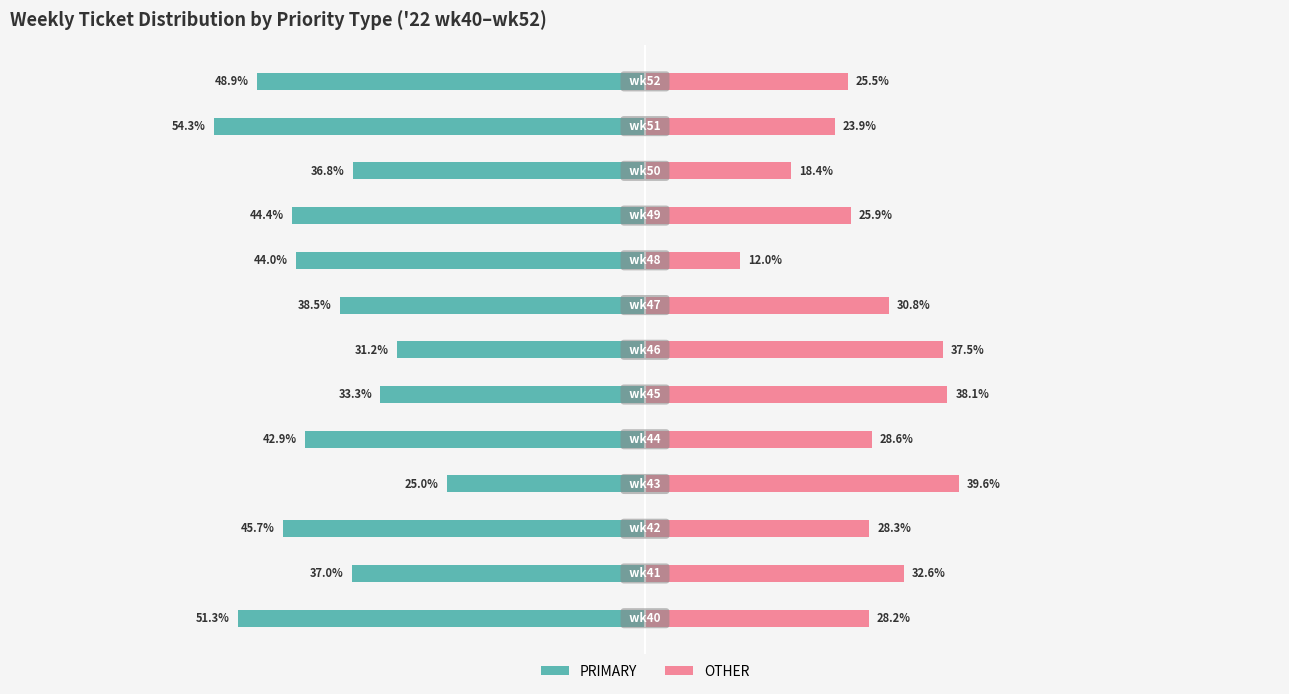

What is the value of the PRIMARY bar at the 12th from the left?

-54.3